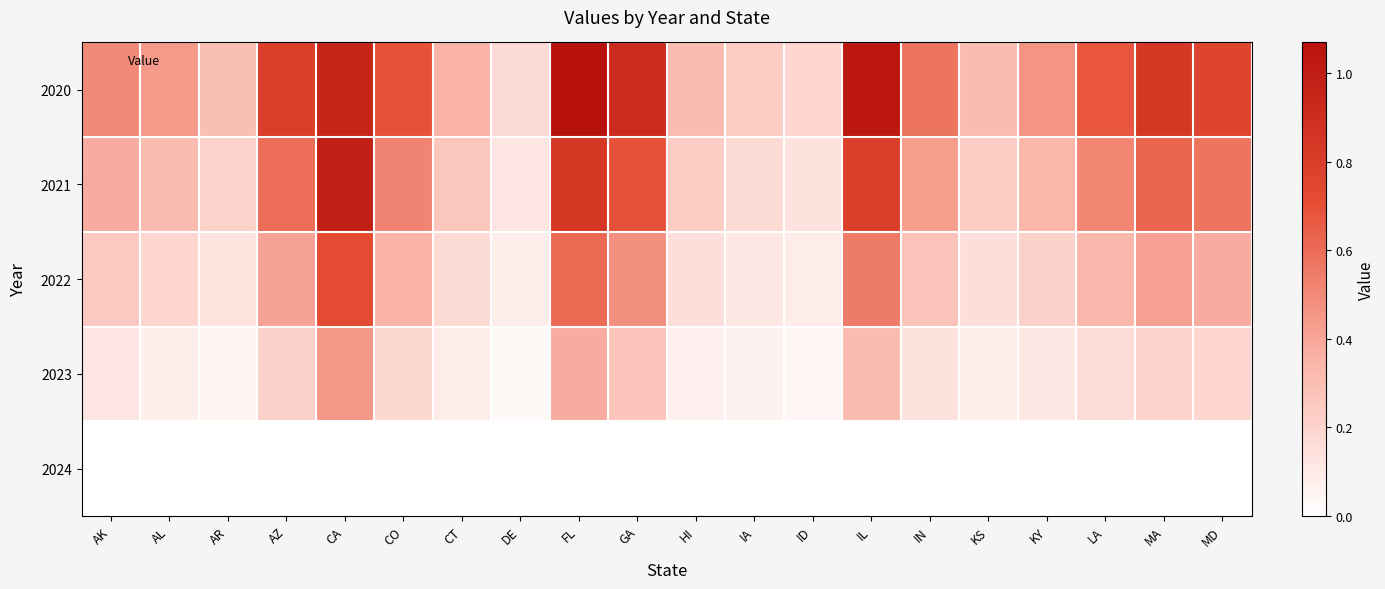

At how many categories does at least one series exceed 0?

20